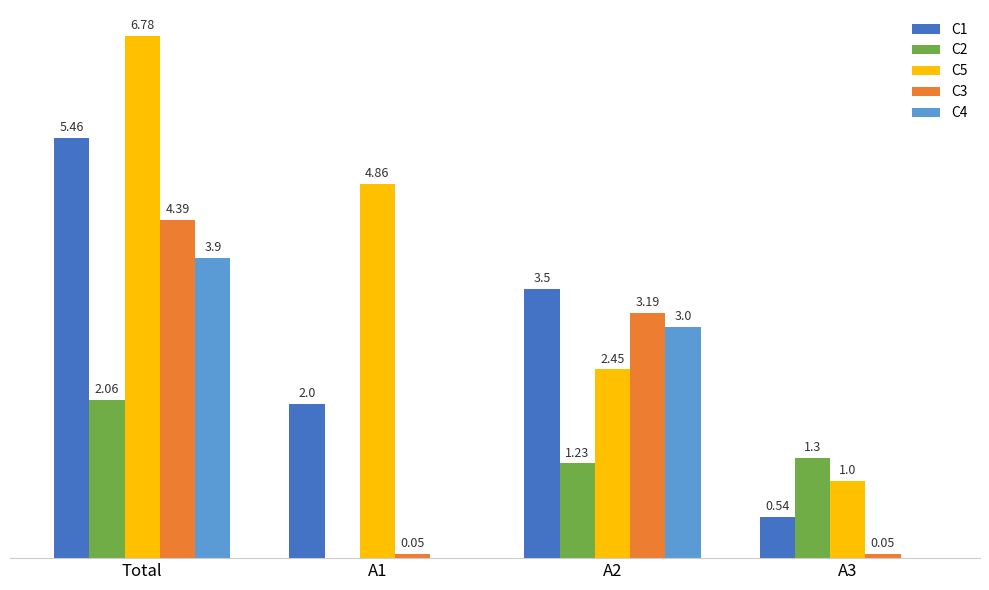

Which series changed the most between Total and A1?

C3